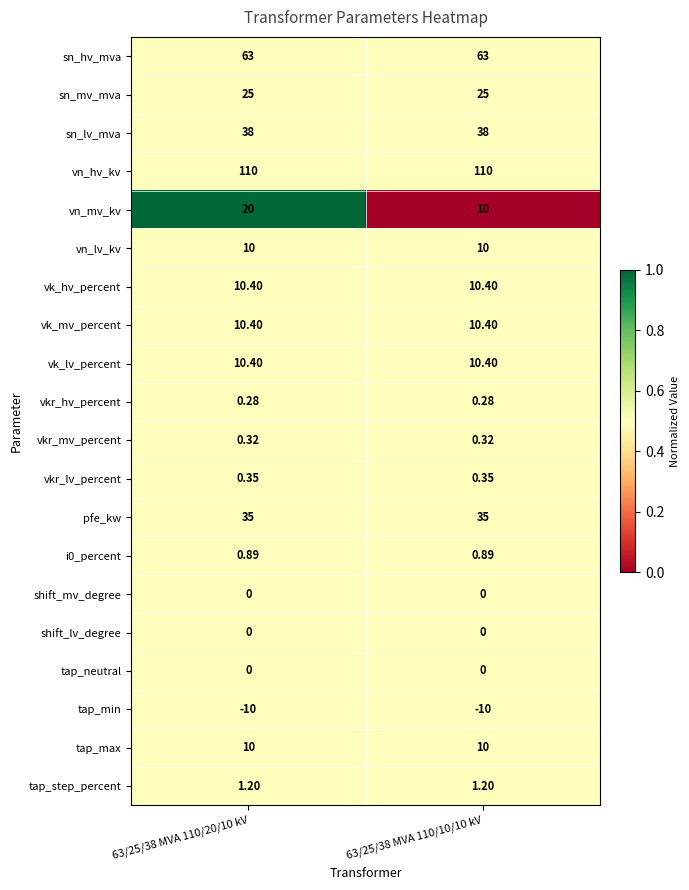

Which series has the widest spread of values?

vn_mv_kv